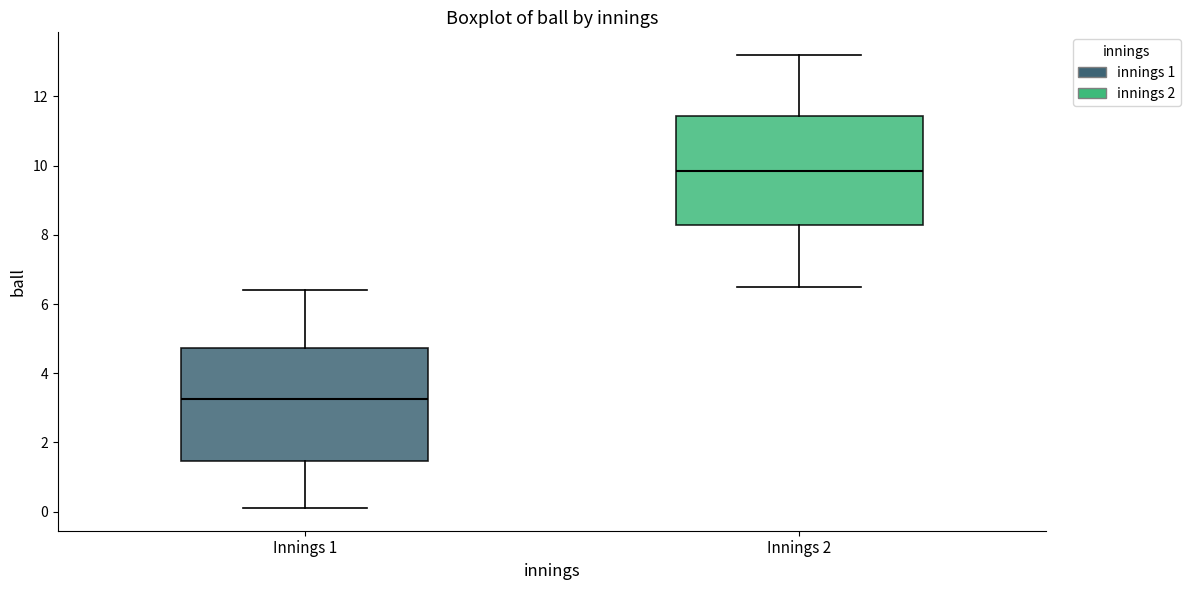

Where does the median line of the box for Innings 1 sit on the y-axis? The values are not printed on the chart, so give them approximately, as read against the axis.

3.2